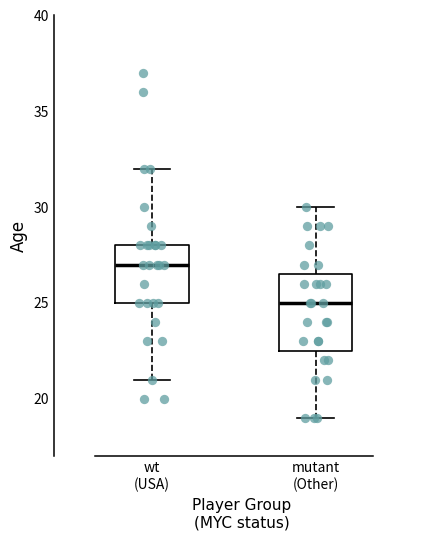

Reading left to right, read every box against the y-axis: the position of its median line, the range the box covers, and the ends of its whiskers. The values are not printed on the chart, so give them approximately, as read against the axis.

wt (USA): median 27.0, box 25.0 to 28.0, whiskers 21.0 to 32.0
mutant (Other): median 25.0, box 22.5 to 26.5, whiskers 19.0 to 30.0